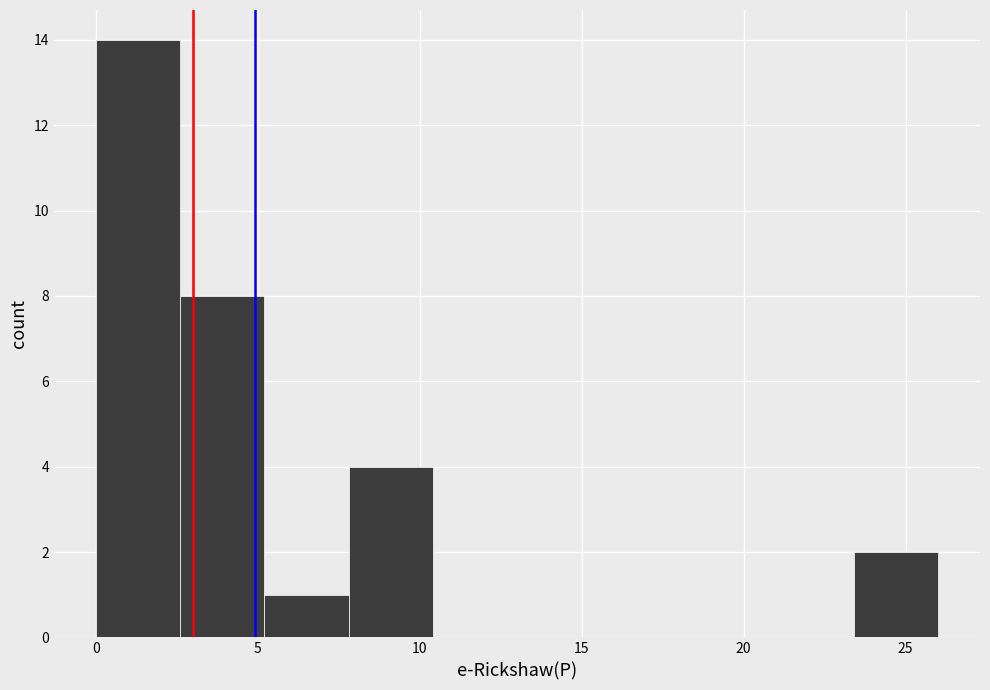

What is the height of the bar covering 23.4 to 26.0 on the x-axis? Neither the bar edges nor the heights are printed on the chart, so give them approximately, as read against the axes.

2